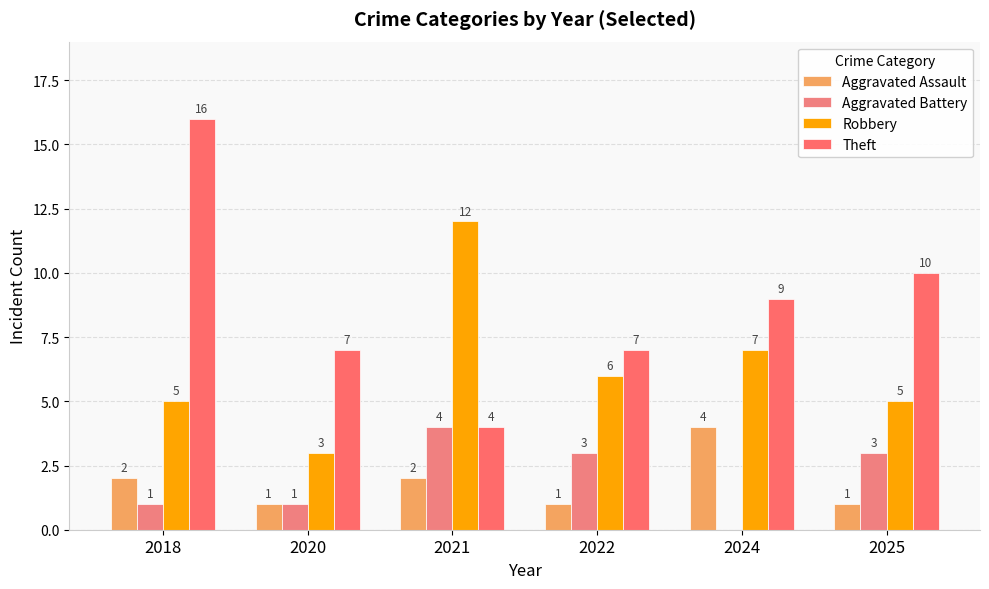

What is the total value across all series at 2024?

20